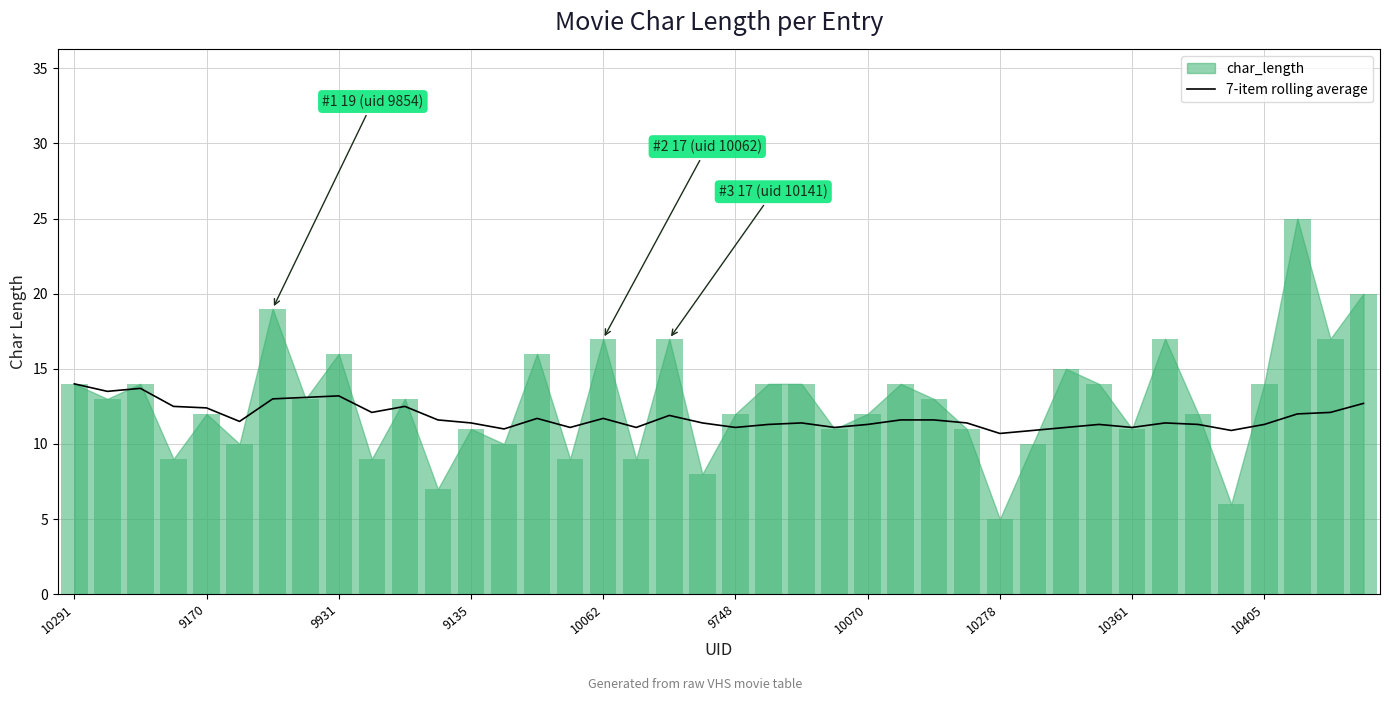

Is it true that the value at 10 is 12.5?

True